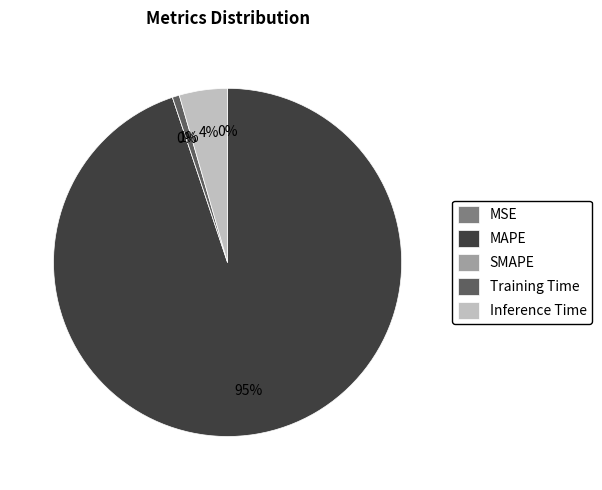

Which category accounts for the majority?

MAPE